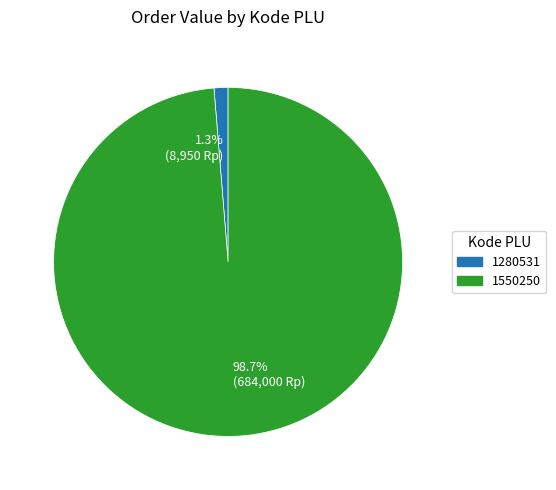

To the nearest percent, what is the difference between the 1550250 and 1280531 slice percentages?

97%